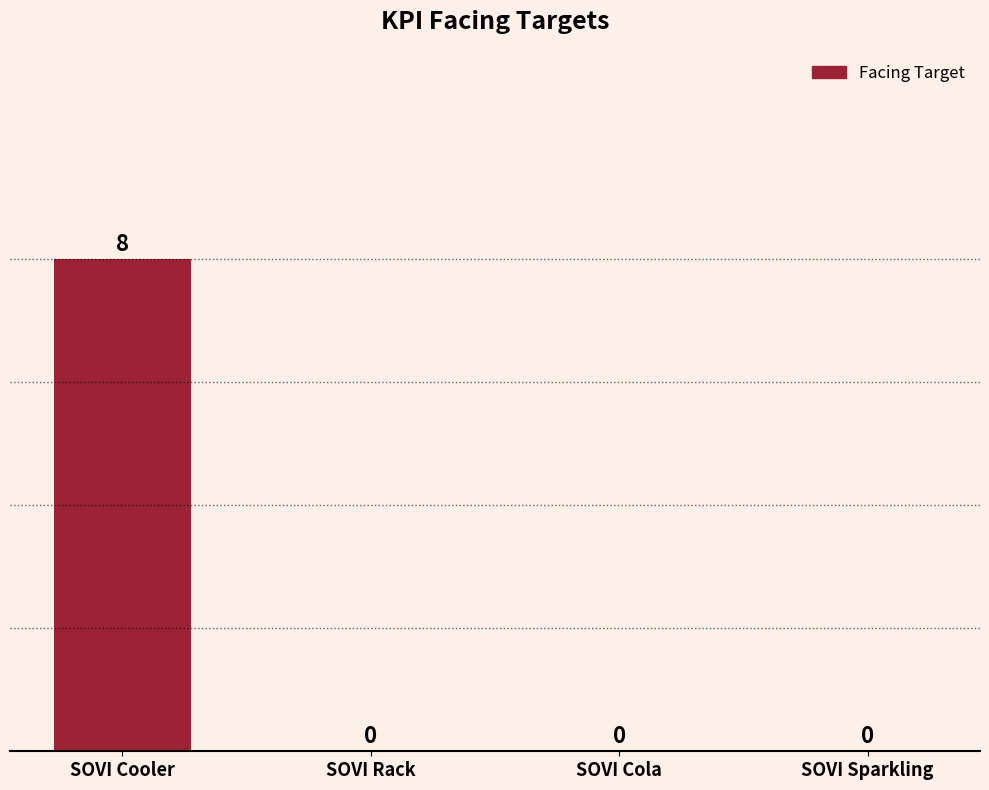

Does the chart contain stacked bars?

No